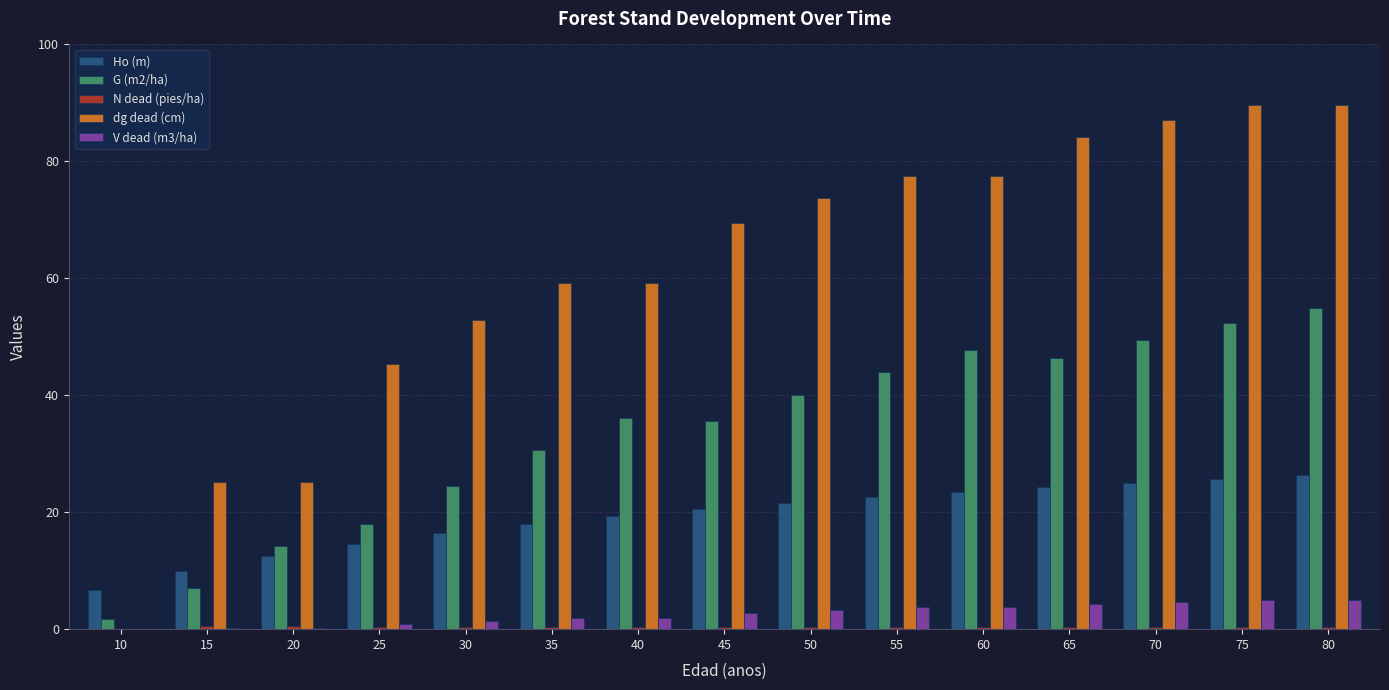

Does the chart contain stacked bars?

No